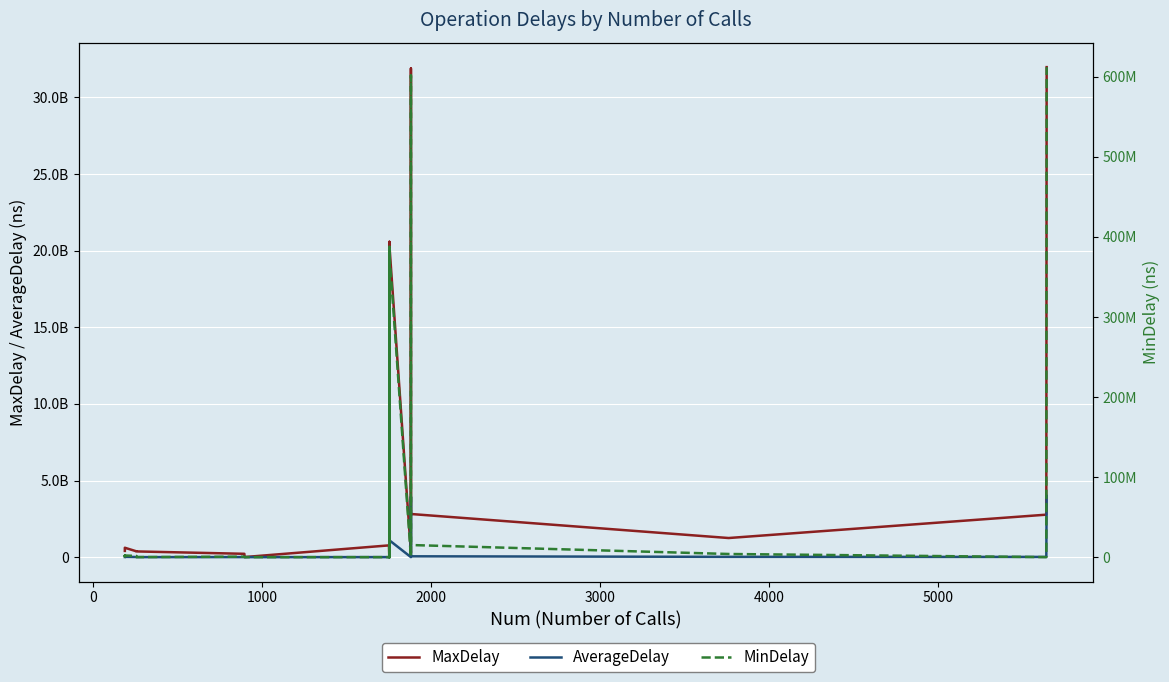

What is the value of the AverageDelay point at the 20th from the left?

1225117.3